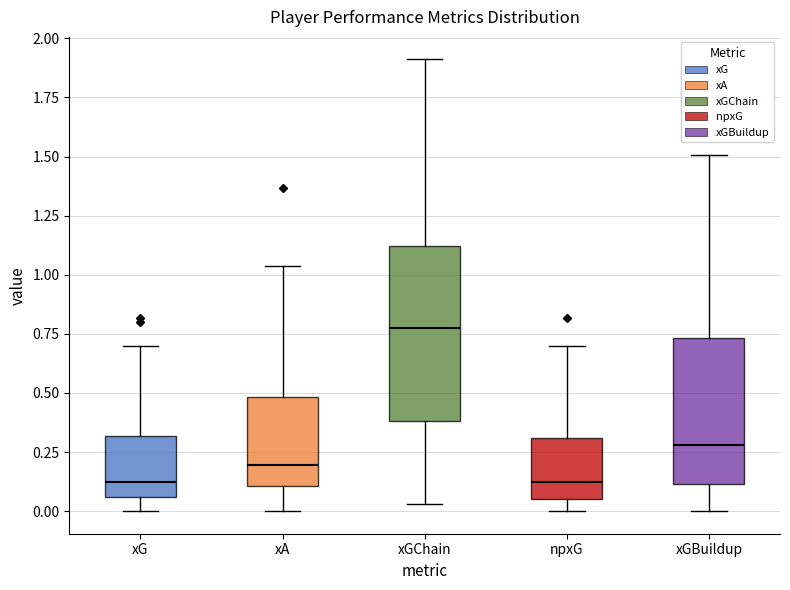

Reading left to right, transcribe this box plot: for each box, give where its median line is, the range the box spans, and where its two whiskers end, as read against the y-axis. The values are not printed on the chart, so give them approximately, as read against the axis.

xG: median 0.10, box 0.05 to 0.30, whiskers 0.00 to 0.70
xA: median 0.20, box 0.10 to 0.50, whiskers 0.00 to 1.05
xGChain: median 0.75, box 0.40 to 1.10, whiskers 0.05 to 1.90
npxG: median 0.10, box 0.05 to 0.30, whiskers 0.00 to 0.70
xGBuildup: median 0.30, box 0.10 to 0.75, whiskers 0.00 to 1.50